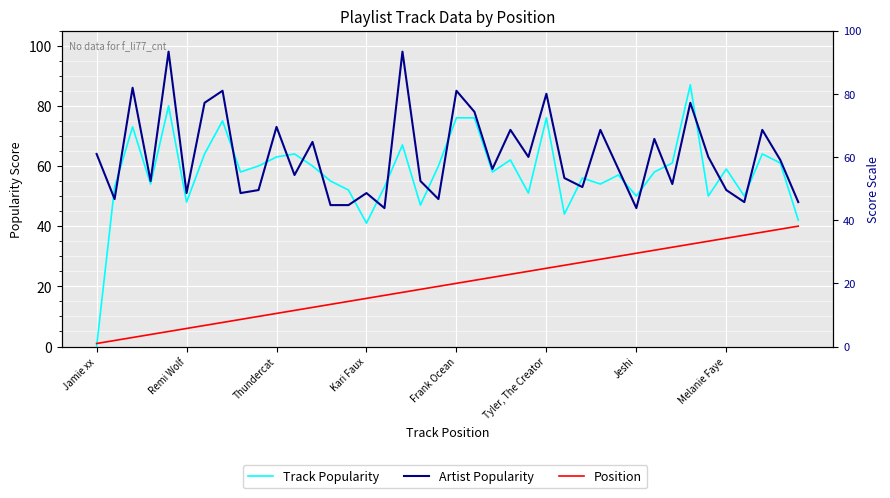

What are all the series names shown in the legend?

Track Popularity, Artist Popularity, Position